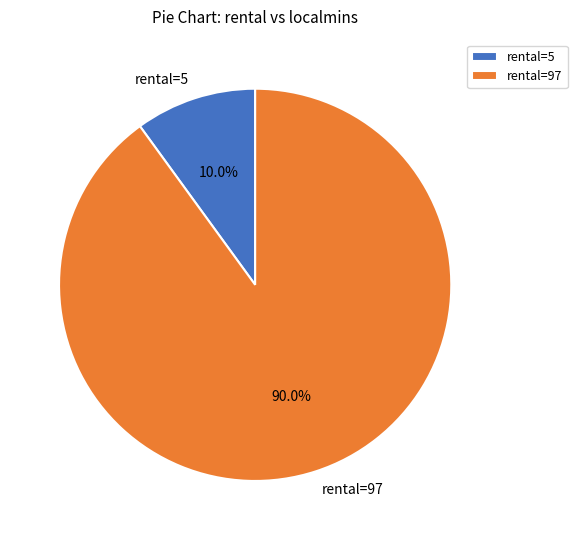

What is the largest slice in the pie chart?

rental=97